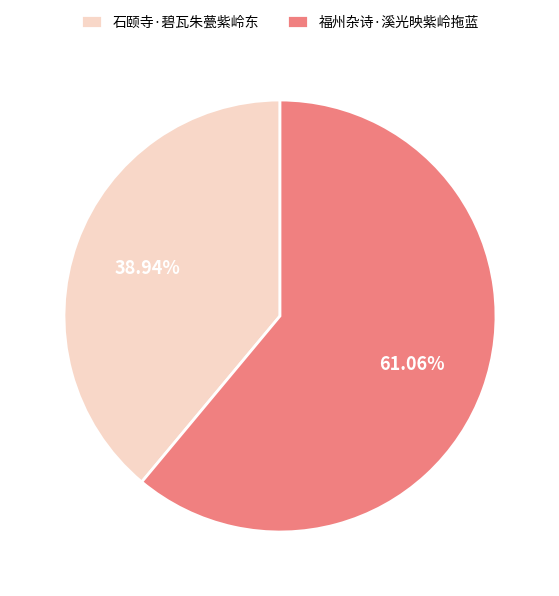

To the nearest percent, what is the difference between the largest and smallest slice percentages?

22%